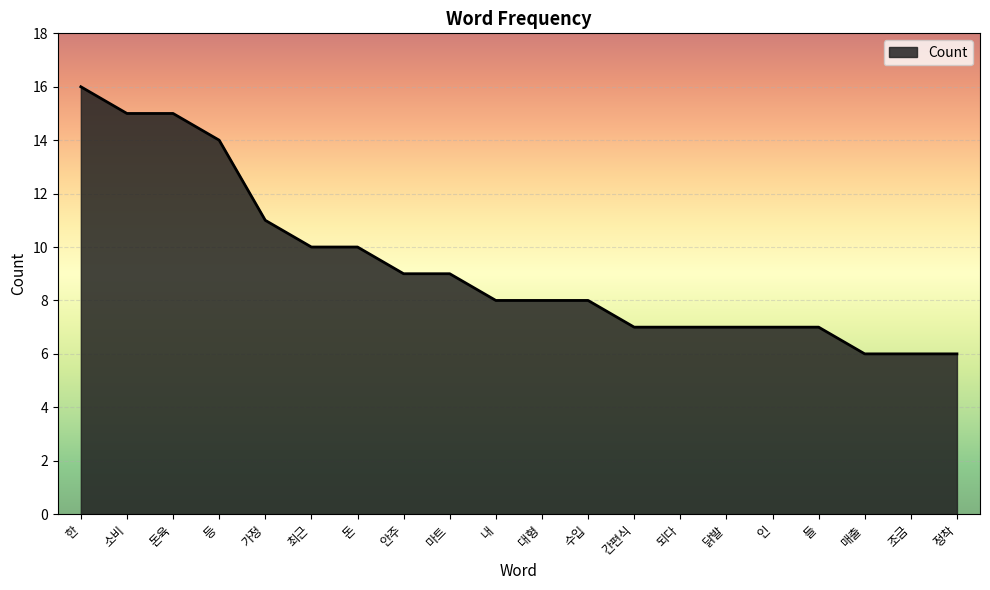

At which label does the data first exceed 8?

한